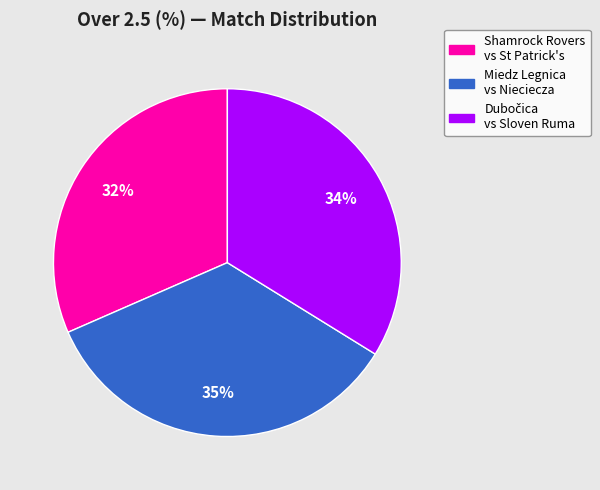

To the nearest percent, what is the average slice percentage?

33%